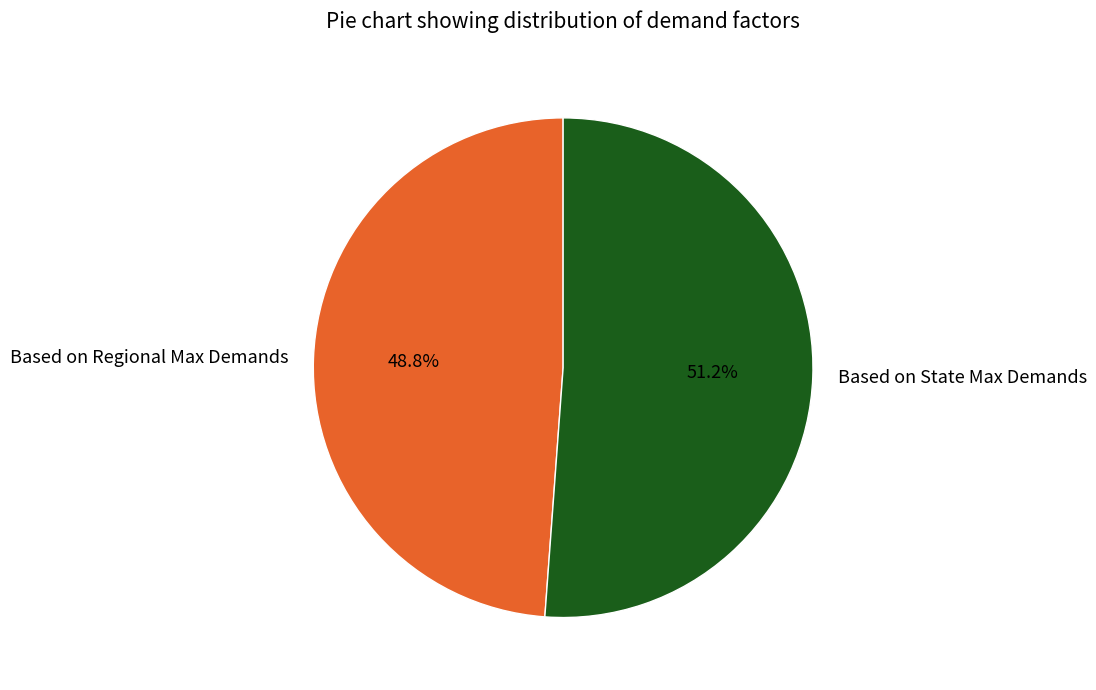

Which category accounts for the majority?

Based on State Max Demands